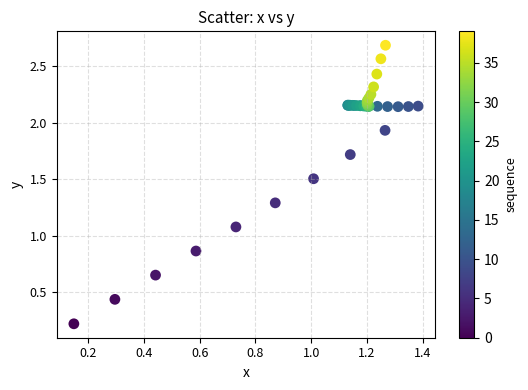

What Y value in the scatter plot is closest to 1?

1.1